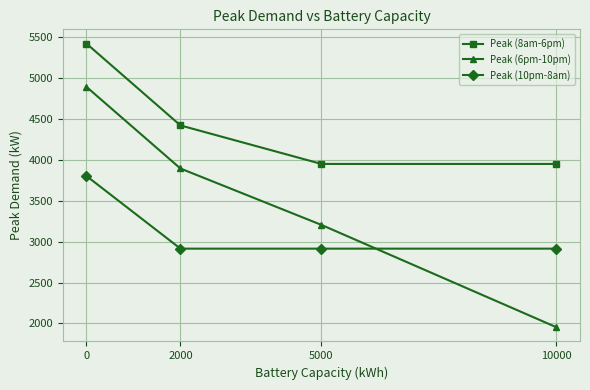

Which series has the largest range (max minus min)?

Peak (6pm-10pm)